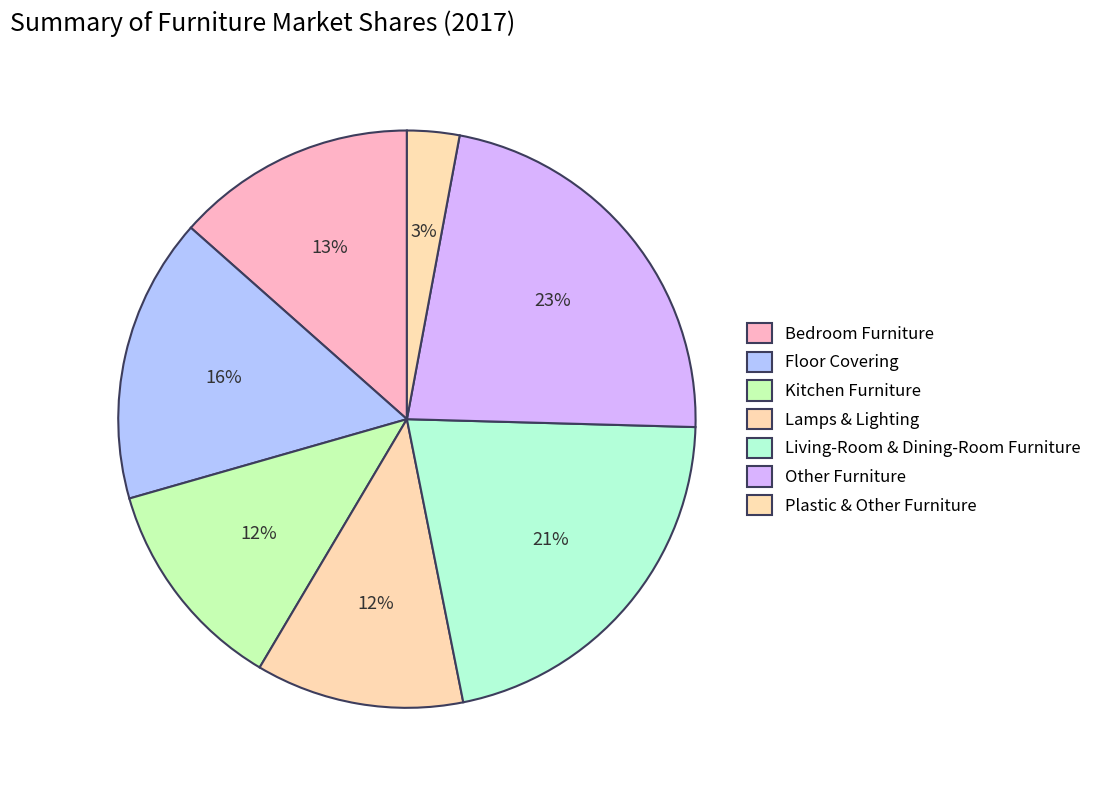

How many segments does this pie chart have?

7